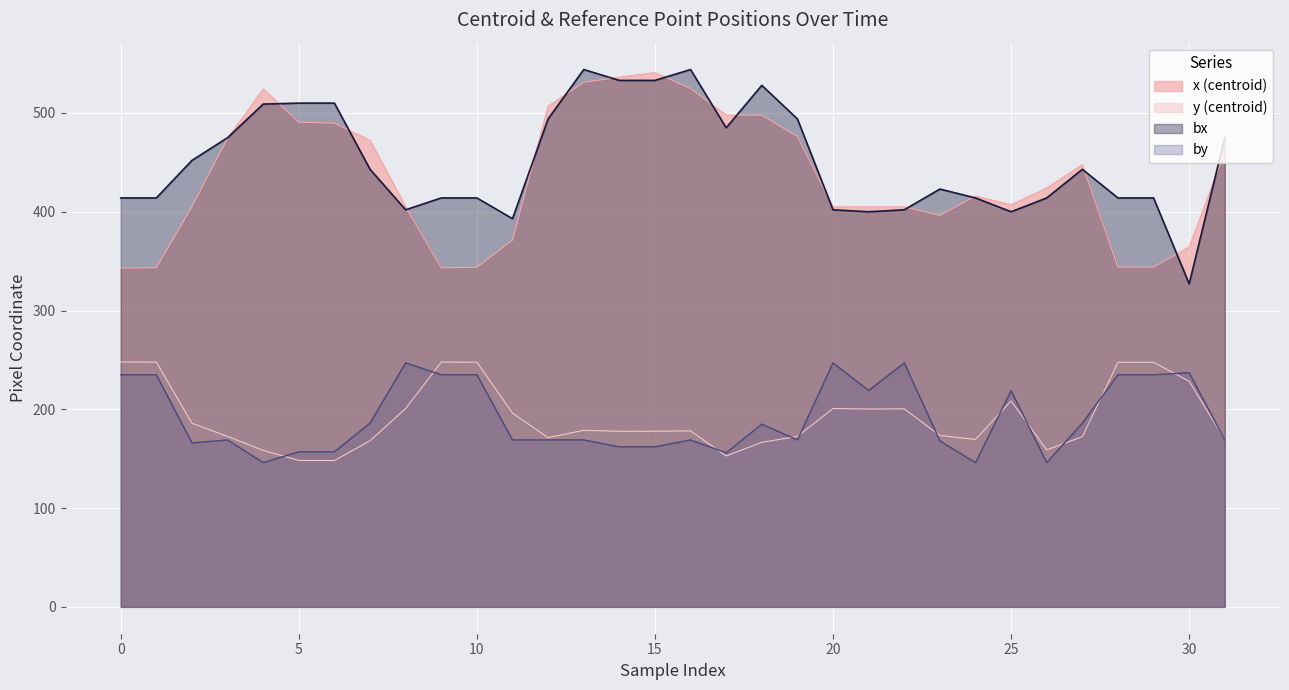

How many values in the x (centroid) series are below 424?

16